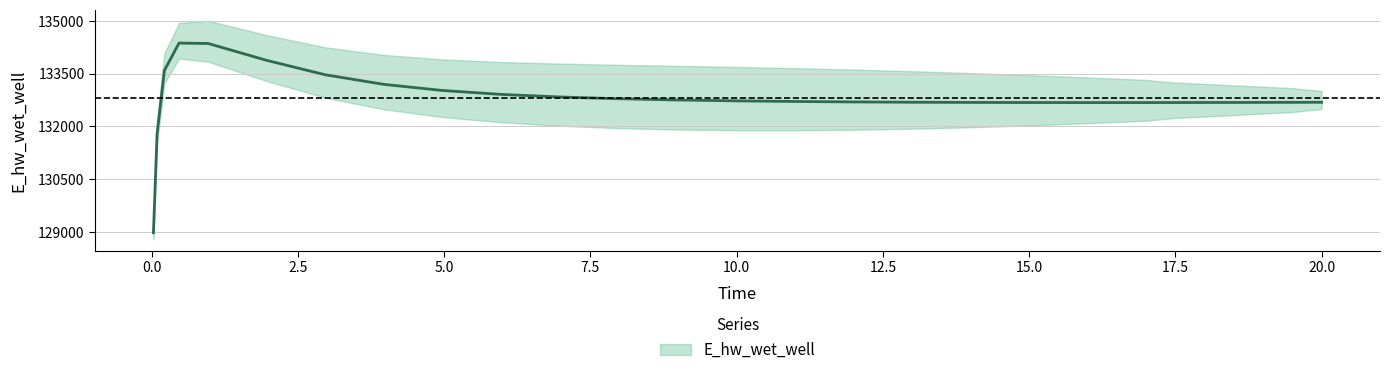

The chart shows a value of 132913.4 at 5.96875. True or false?

True